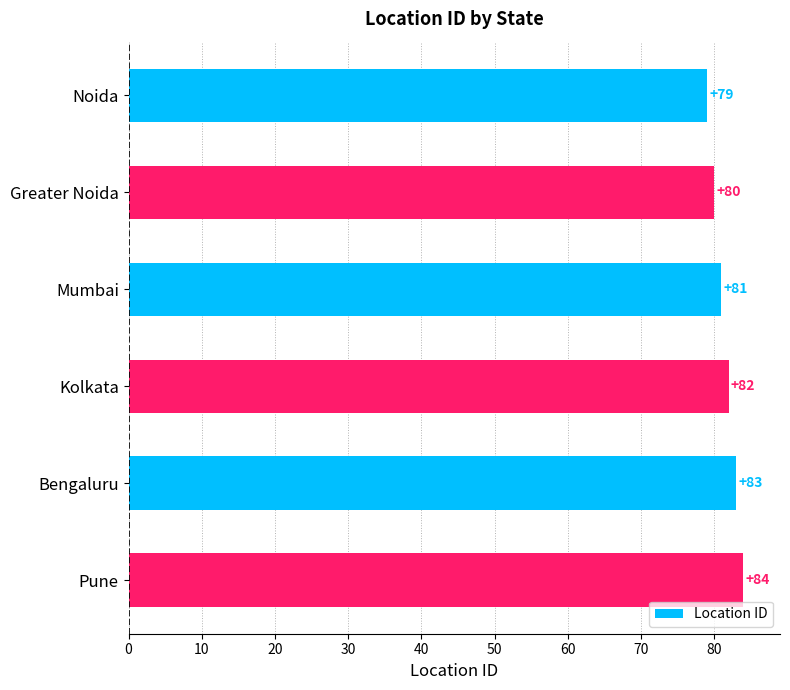

What is the difference between the maximum and minimum values?

5